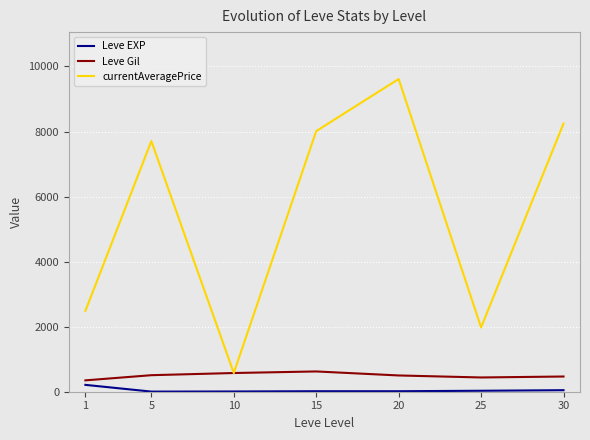

How many categories are shown in the chart?

7